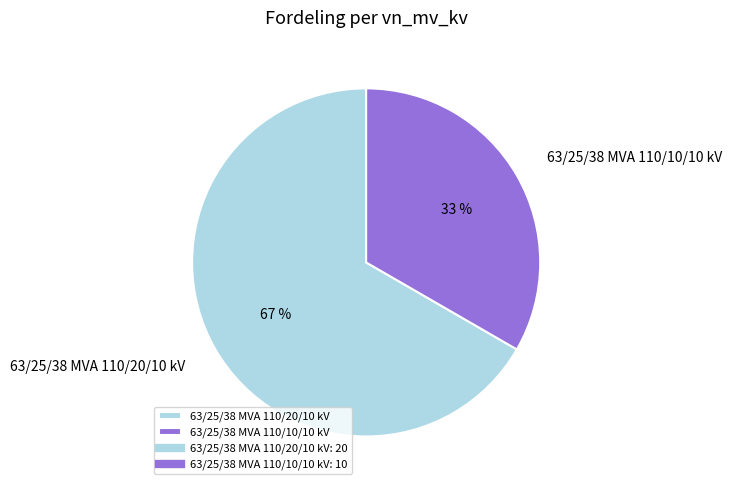

Combined, do 63/25/38 MVA 110/20/10 kV and 63/25/38 MVA 110/10/10 kV account for over 50%?

Yes